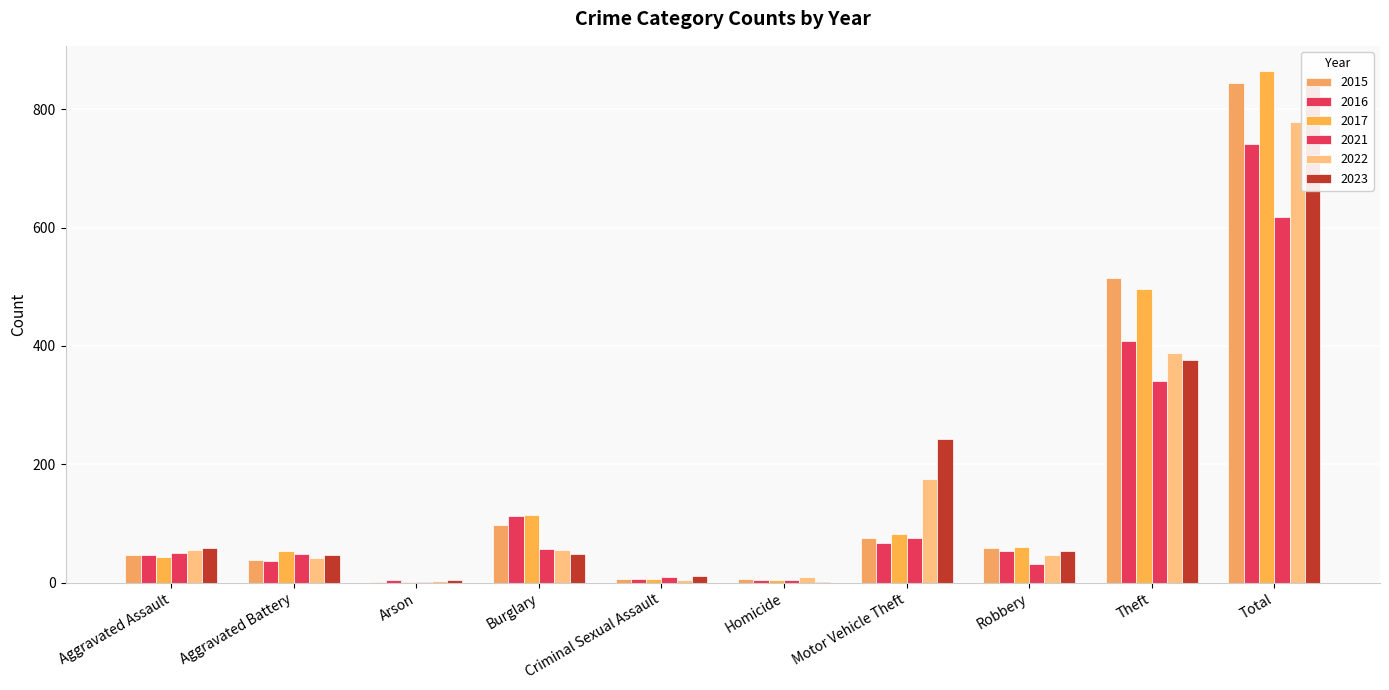

Between Aggravated Assault and Total, which series saw the biggest shift?

2017